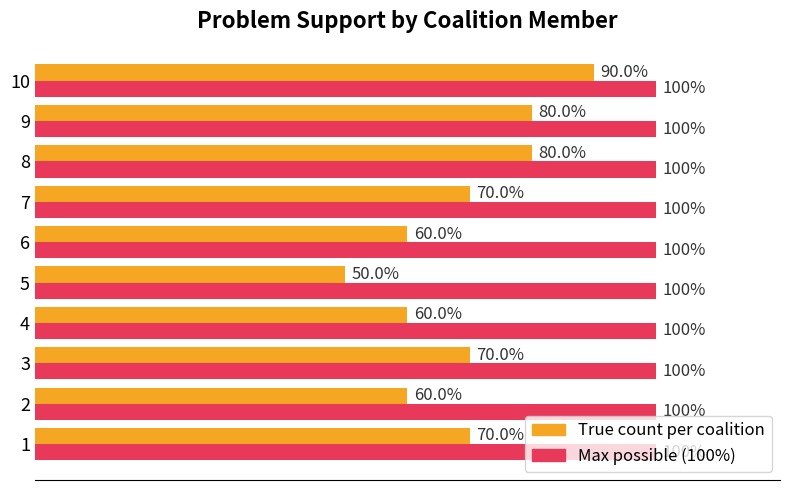

Rank the series by their average value, from lowest to highest.

True count per coalition, Max possible (100%)